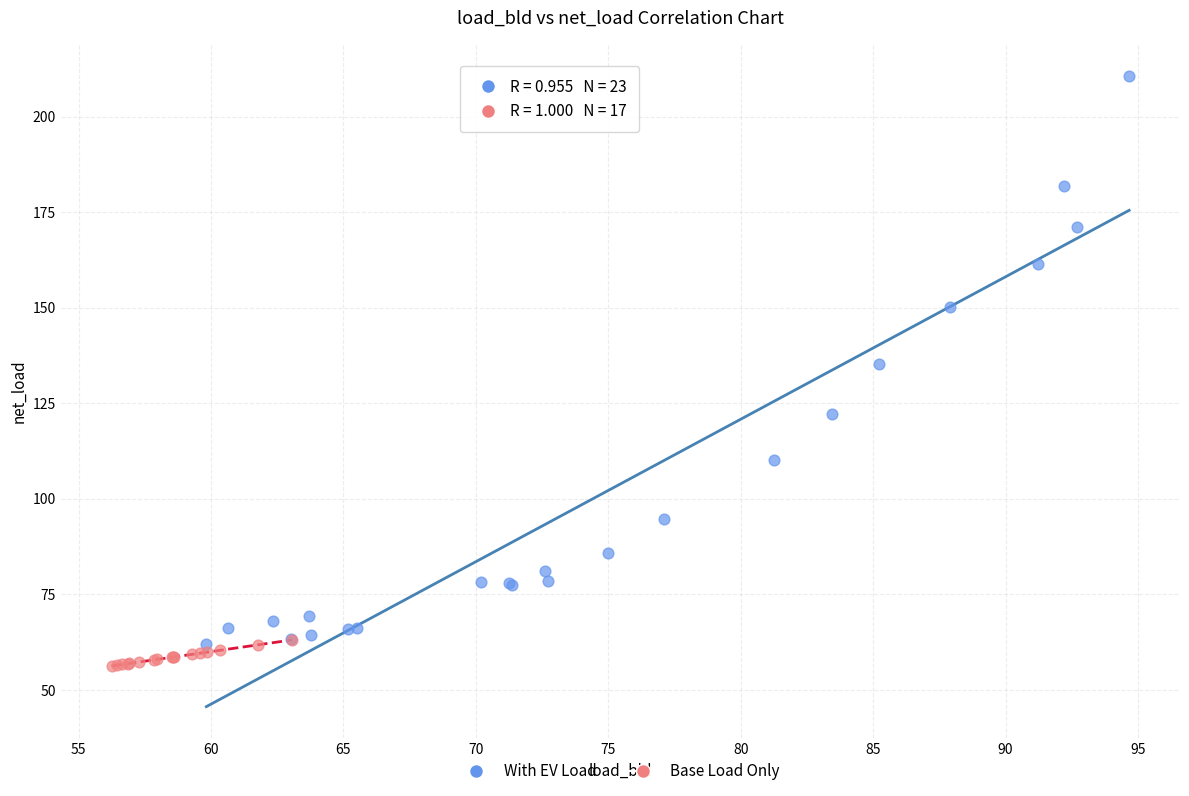

Which series contains the highest Y value?

With EV Load